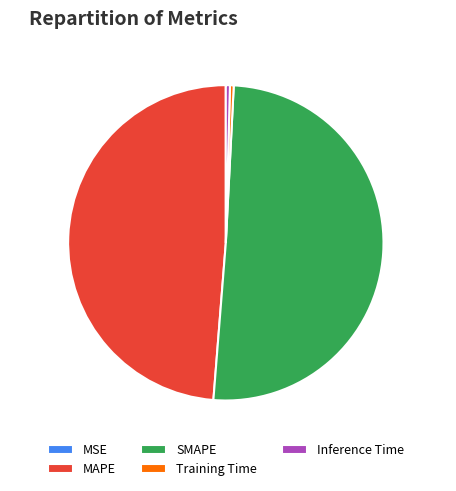

Between MAPE and Inference Time, which is larger?

MAPE